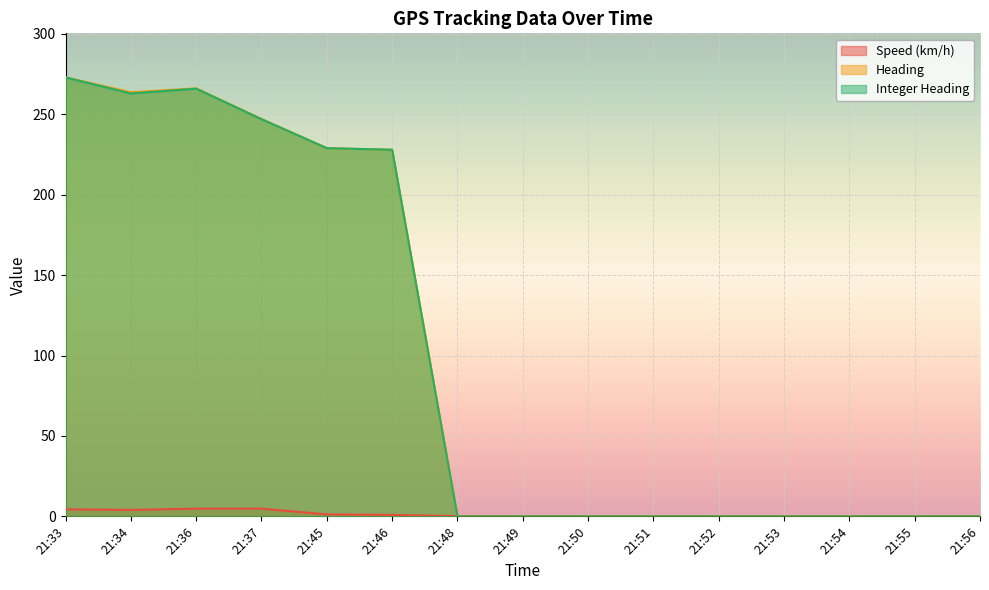

What are all the series names shown in the legend?

Speed (km/h), Heading, Integer Heading